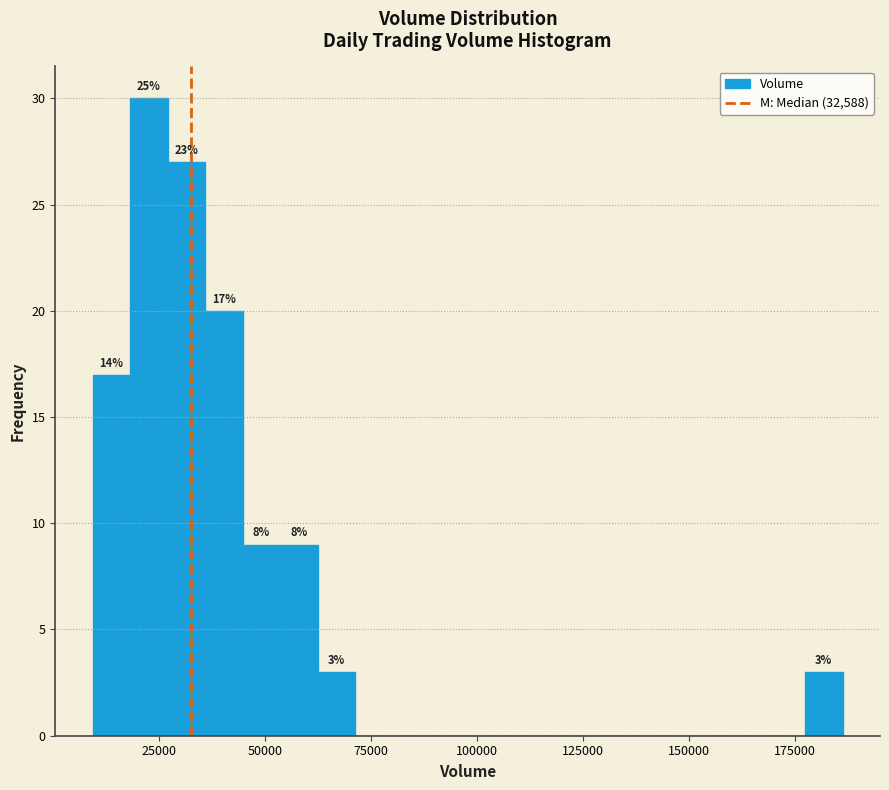

Around what value on the x-axis is the tallest bar? Give the approximate position of its centre, as read against the axis.

25000